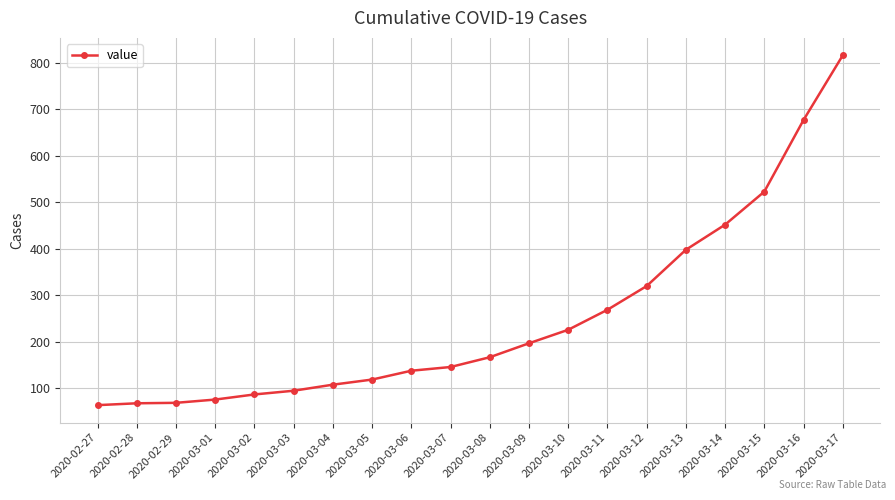

At which label is the value closest to 440?

2020-03-14